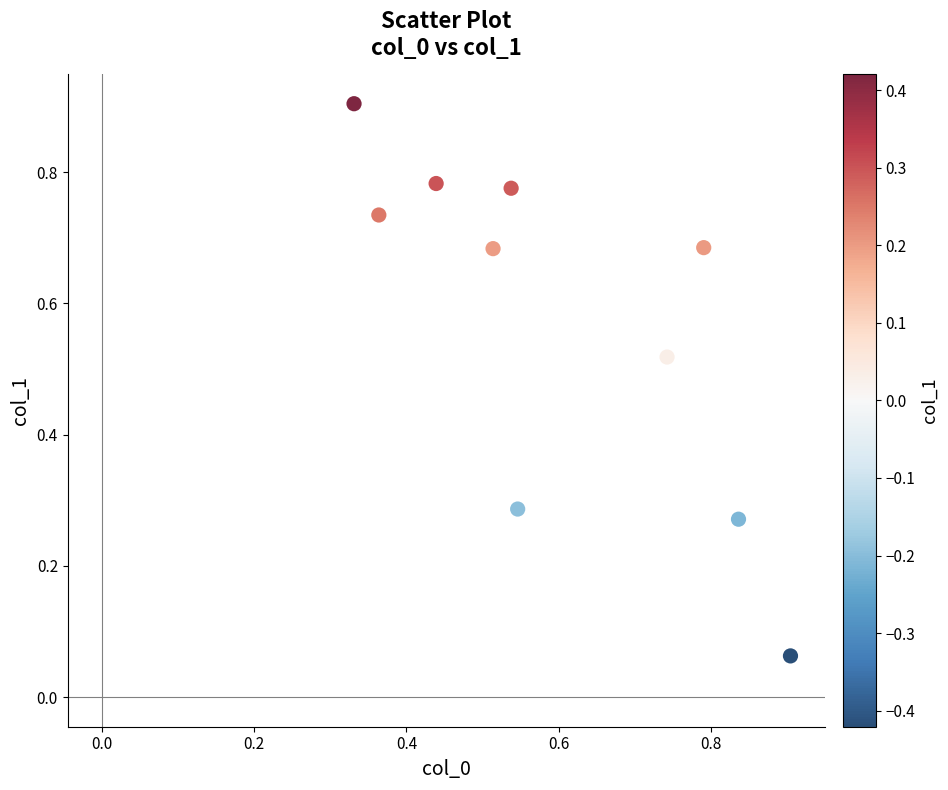

What is the range of X values (max minus min)?

0.6